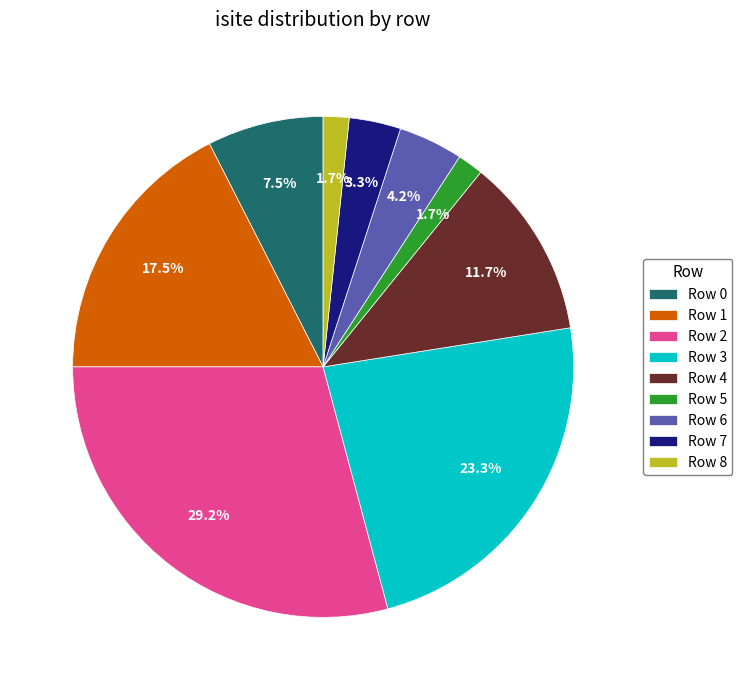

What is the total percentage of Row 7 and Row 2?

32.5%